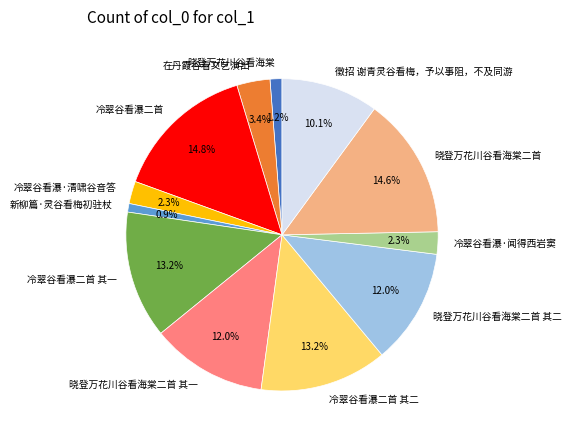

Is there a majority slice in this chart?

No